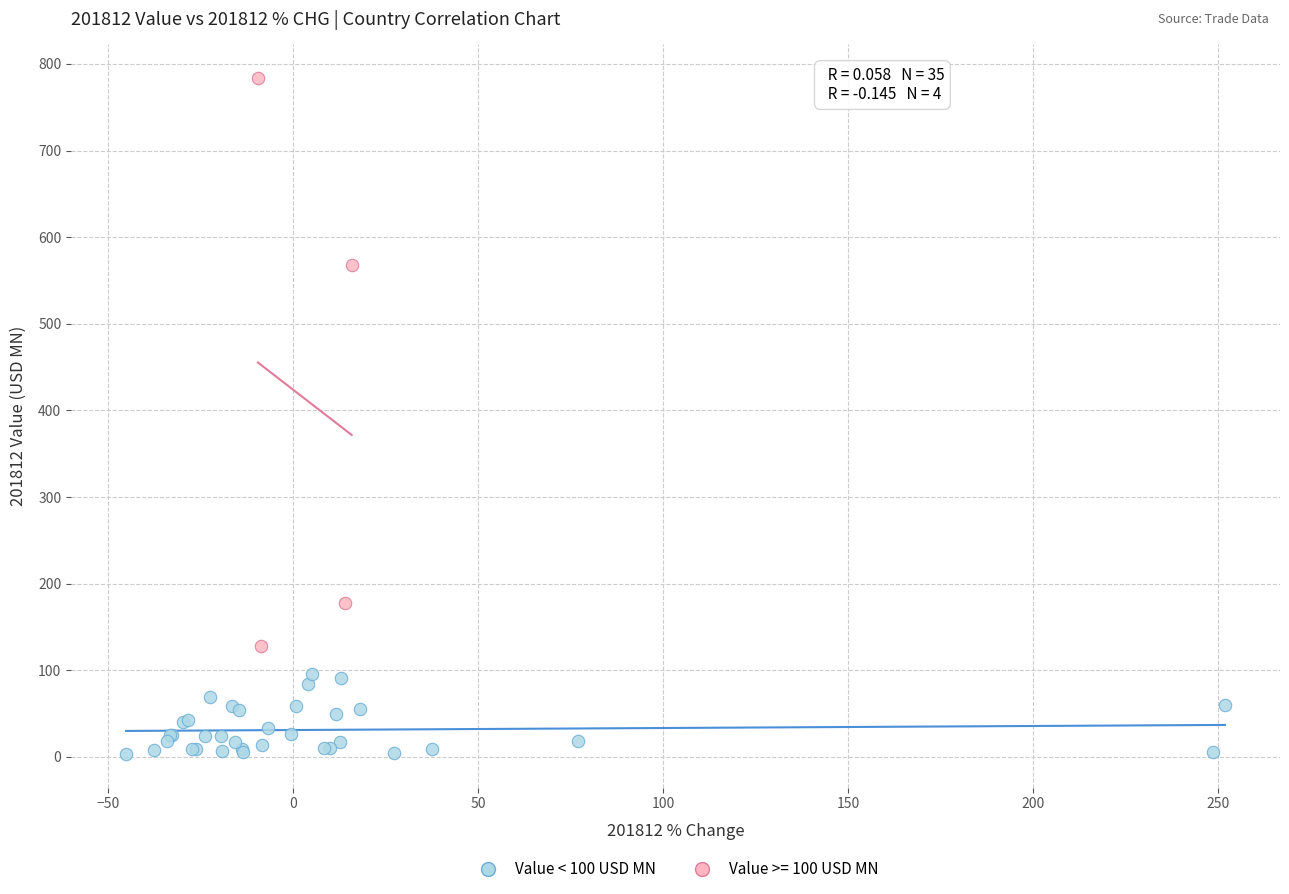

Which series reaches the minimum Y coordinate?

Value < 100 USD MN